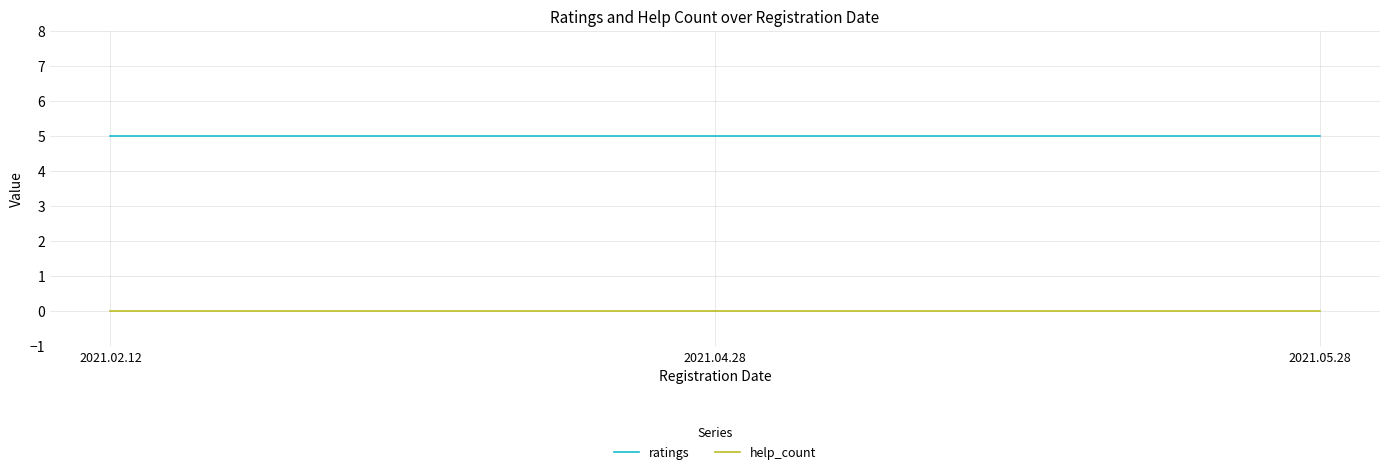

What are all the series names shown in the legend?

ratings, help_count